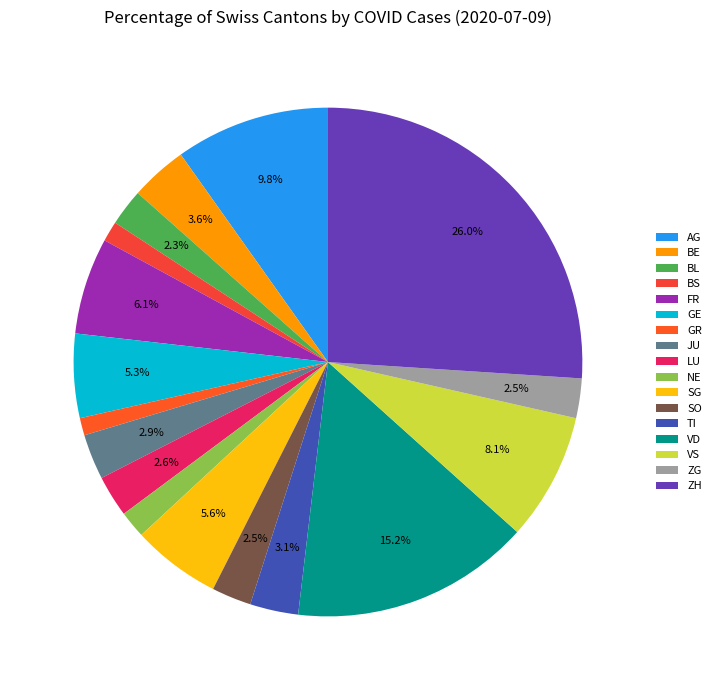

Is it true that FR is 1% of the pie?

False